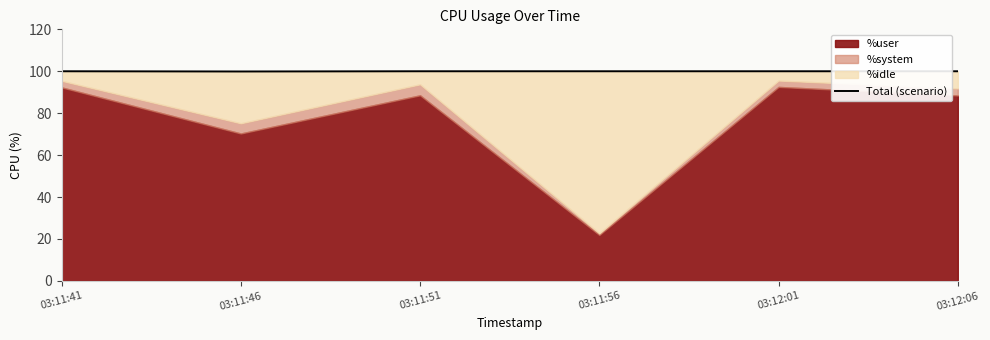

What is the change in value from 03:11:46 to 03:11:51?

+0.1